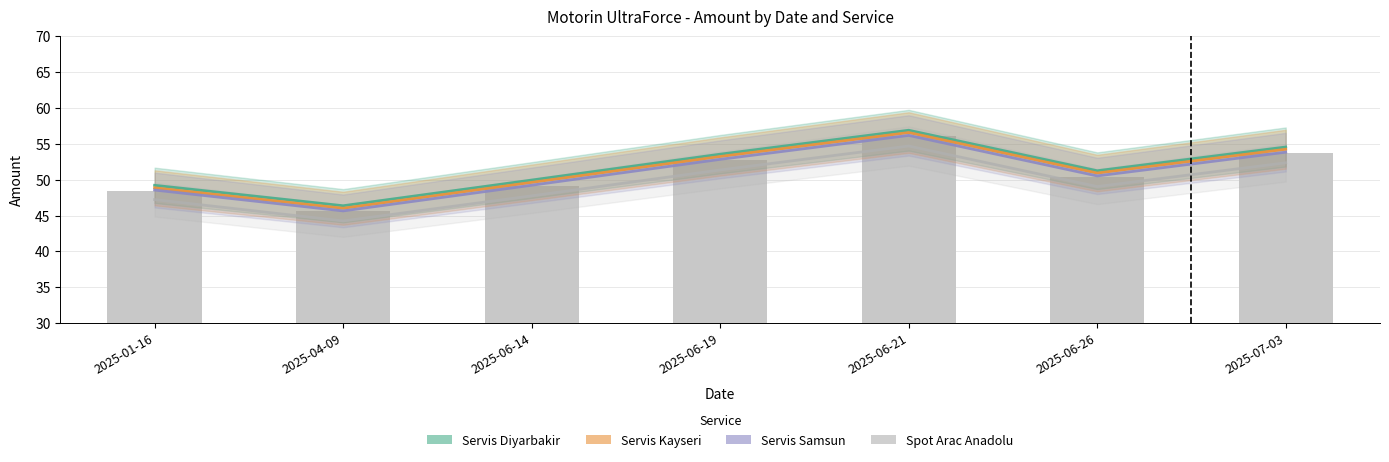

At which label is Servis Samsun closest to 50?

2025-06-26